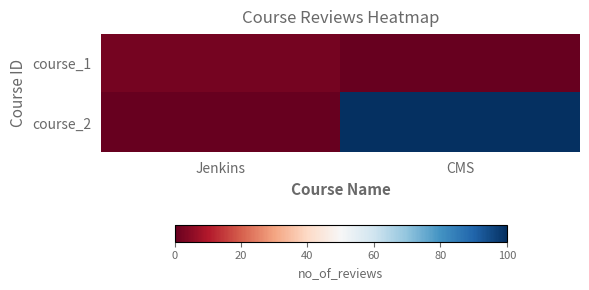

Reading left to right, what are all the values shown in this chart?

course_1: Jenkins=2	CMS=0
course_2: Jenkins=0	CMS=100